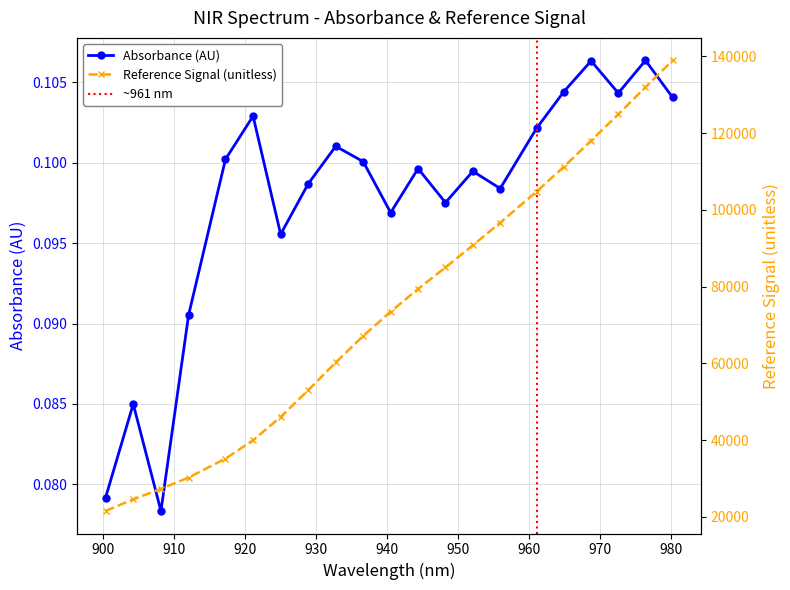

Does the chart have visible grid lines?

Yes